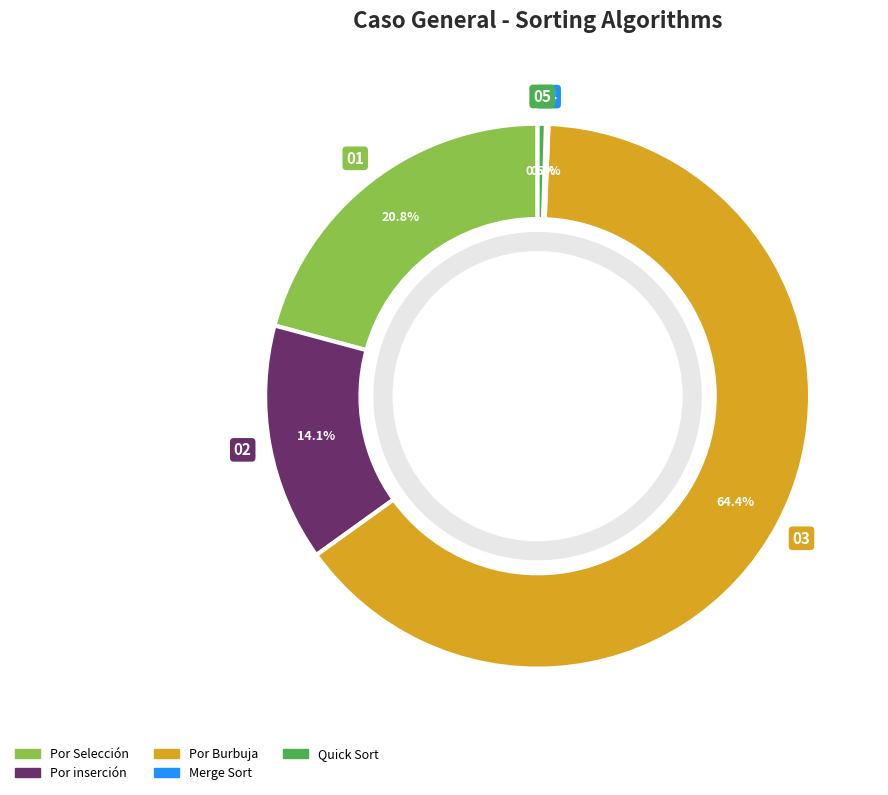

To the nearest percent, what is the difference between the largest and smallest slice percentages?

64%